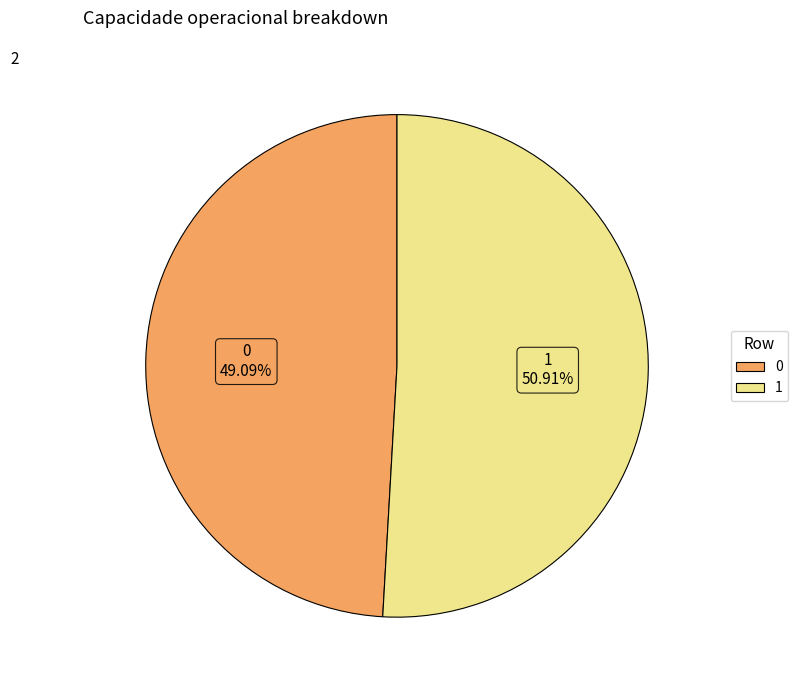

What is the majority slice?

1